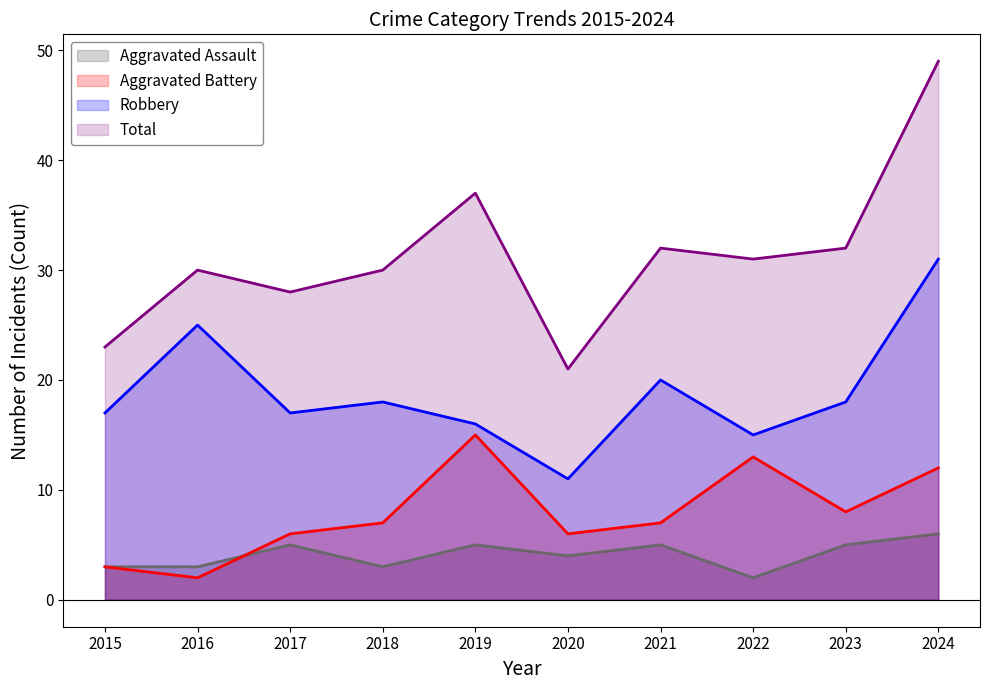

True or false: Total (line) and Aggravated Assault (line) intersect in this chart.

False